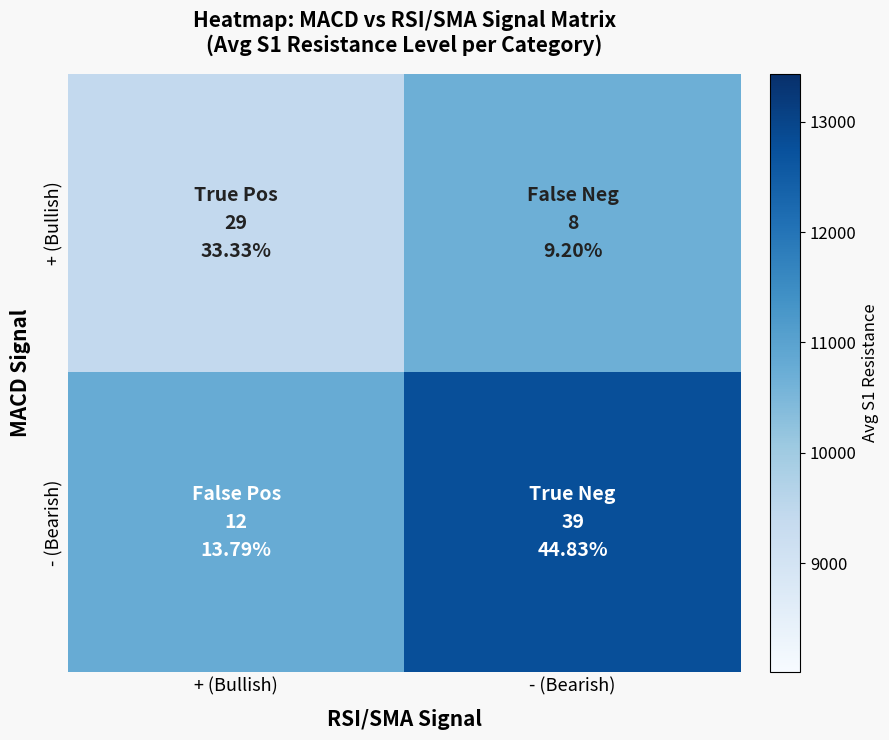

What is the total value across all series at + (Bullish)?

20200.5